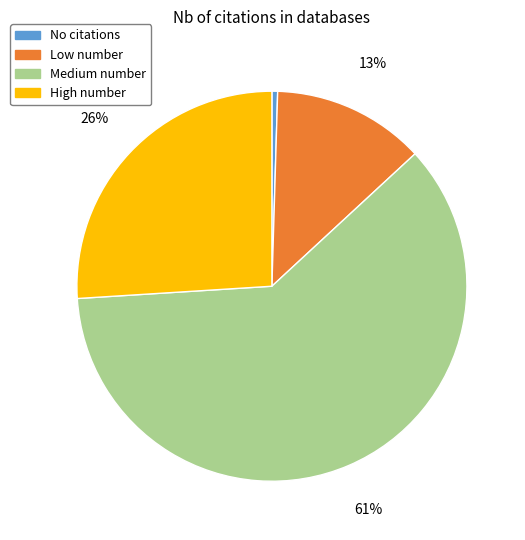

Is the sum of No citations and High number greater than half?

No